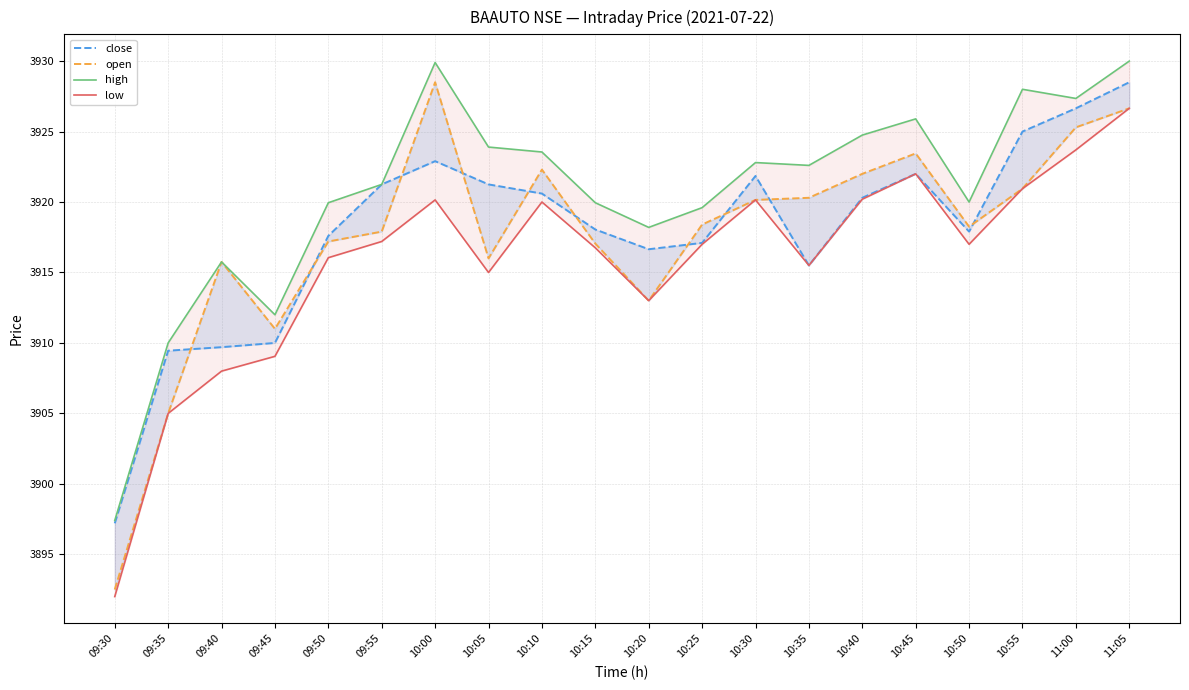

In high, how many points are lower than both neighbors (excluding endpoints)?

5